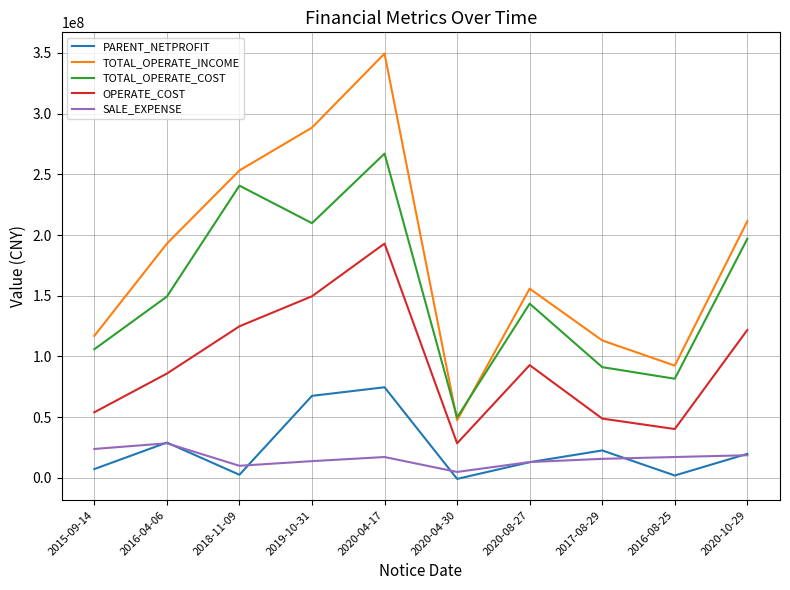

What is the greatest value displayed?

349452648.7